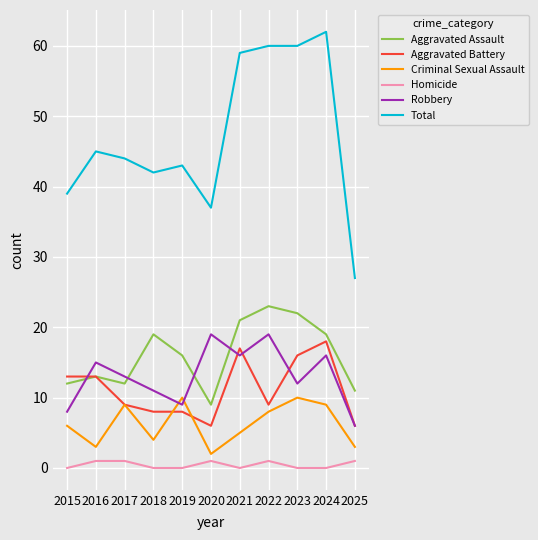

In Robbery, how many points are lower than both neighbors (excluding endpoints)?

3